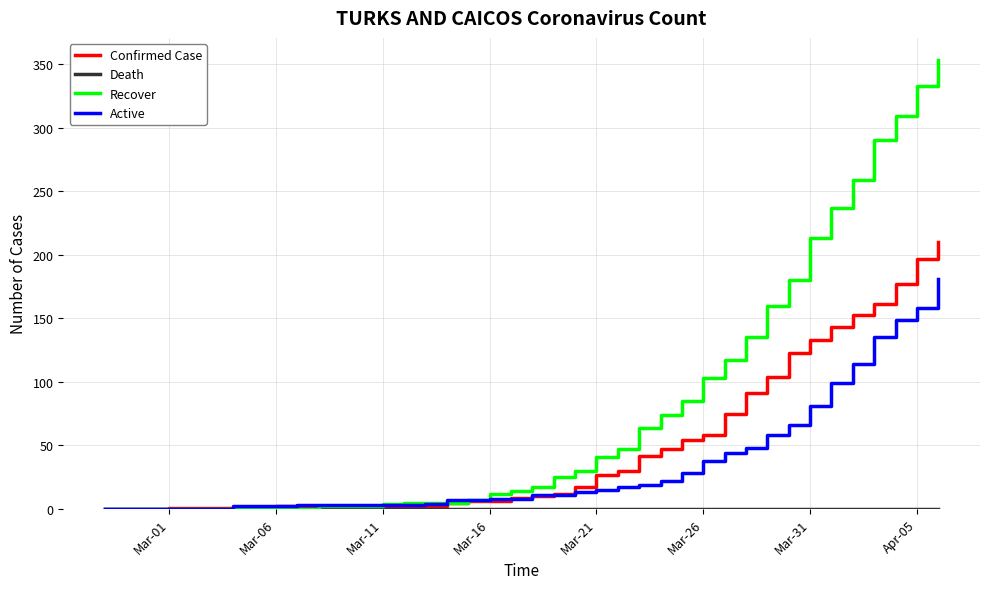

Which series has the largest range (max minus min)?

Recover